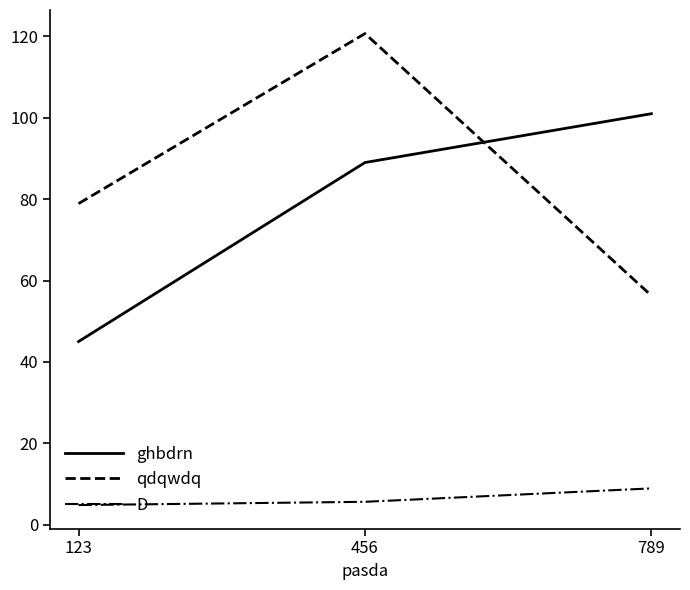

Reading right to left, list all the values displayed in this chart.

ghbdrn: 789=101.0	456=89.0	123=45.0
qdqwdq: 789=56.3	456=120.7	123=78.9
D: 789=8.9	456=5.6	123=4.8